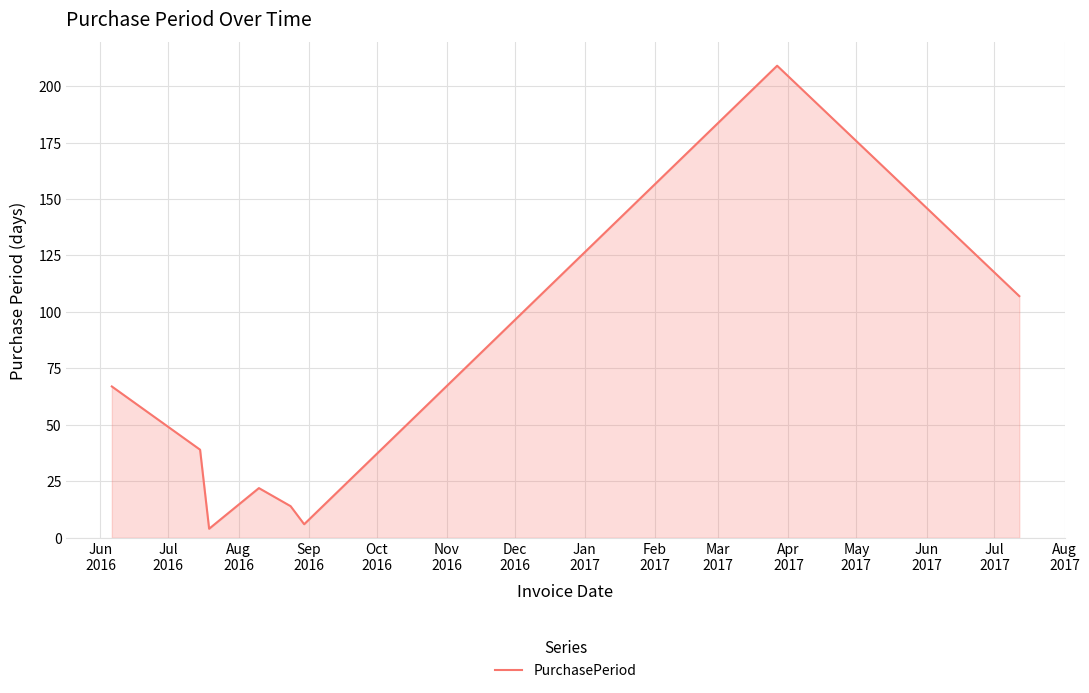

How many interior local valleys (lower than both neighbors) does the data have?

2